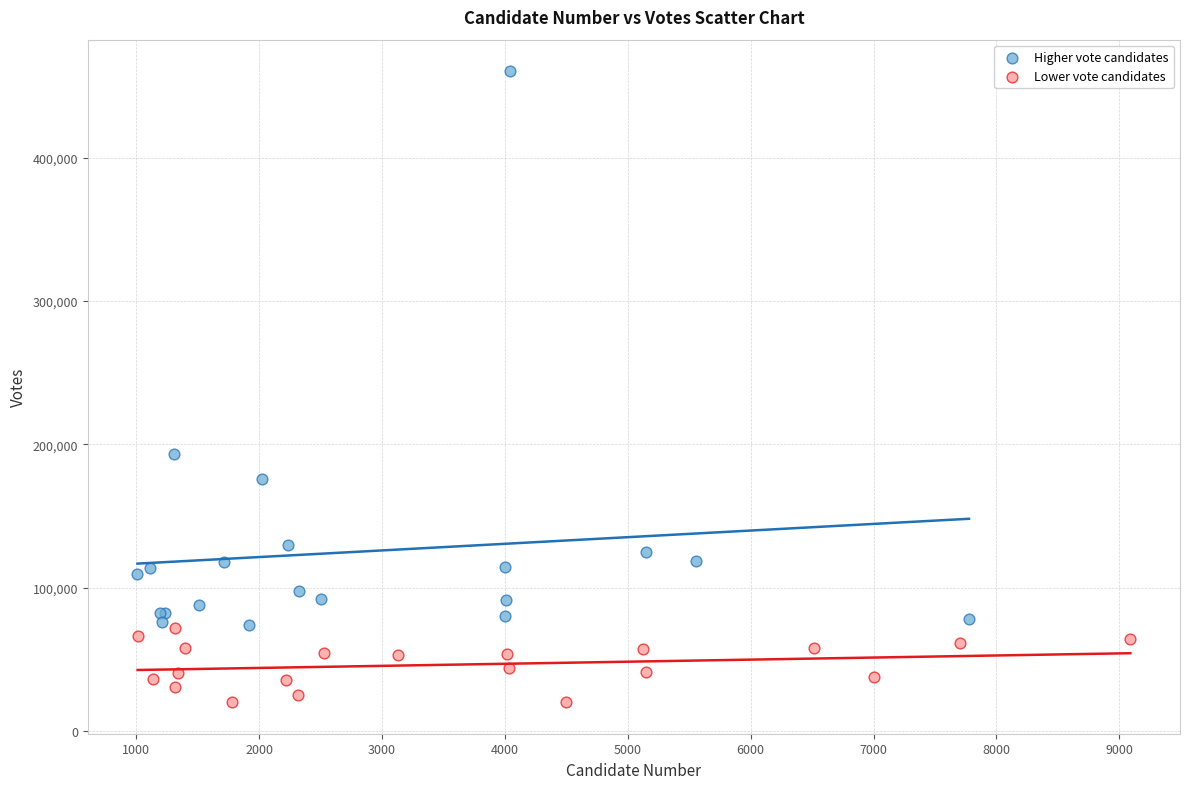

Which series has the widest spread of Y values?

Higher vote candidates